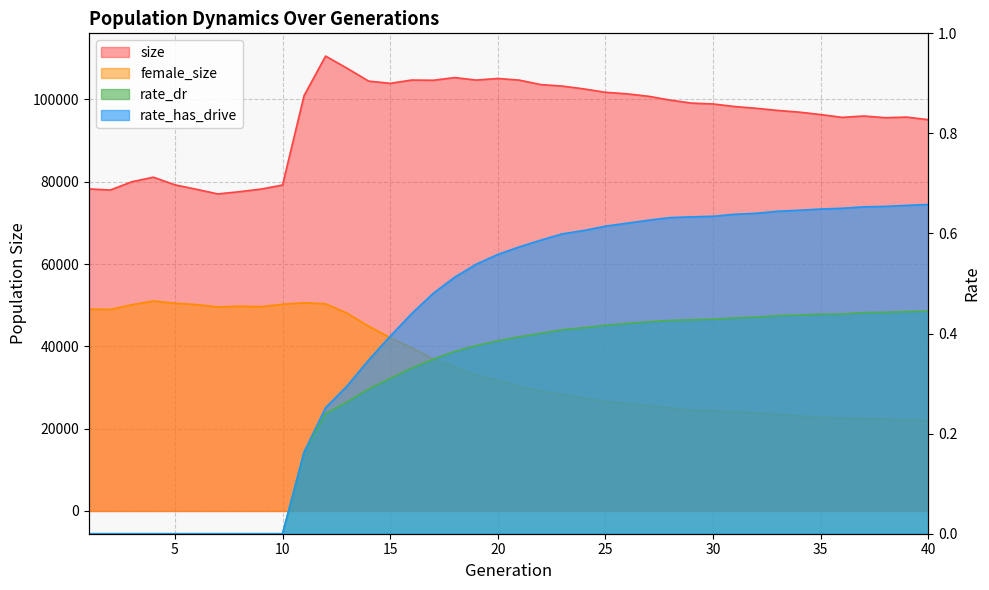

Rank the series by their maximum value, from lowest to highest.

rate_dr, rate_has_drive, female_size, size